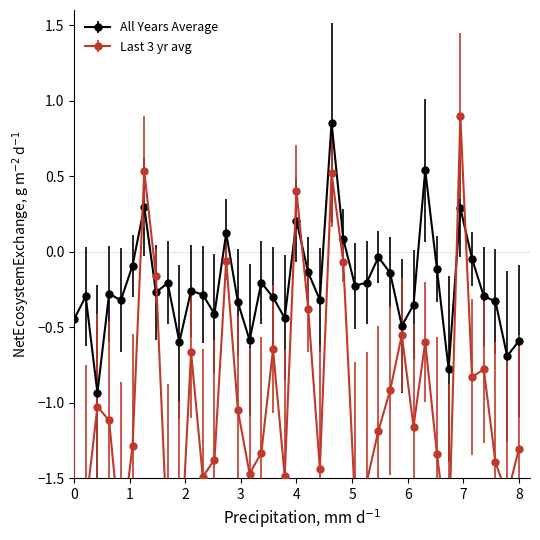

True or false: Last 3 yr avg has more than 2 interior local peaks.

True